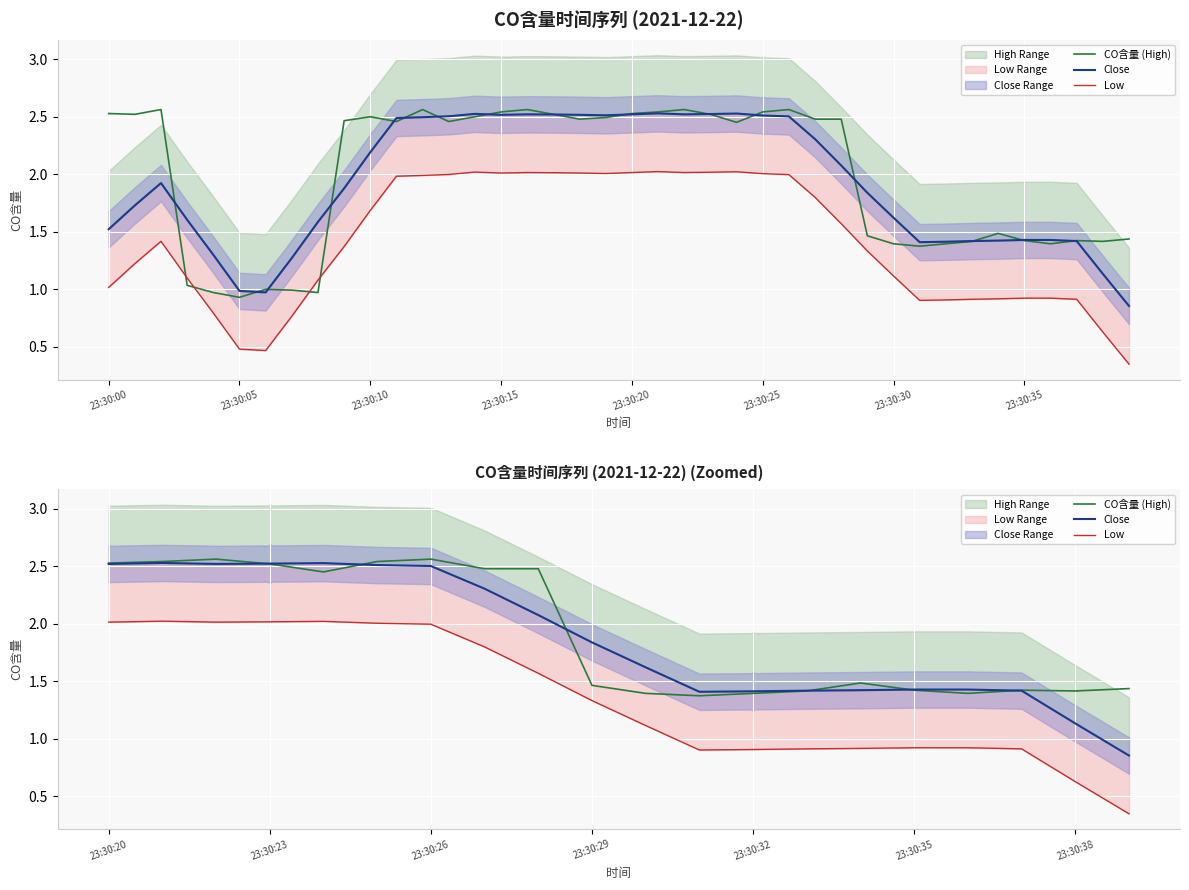

Which series has the largest range (max minus min)?

Close